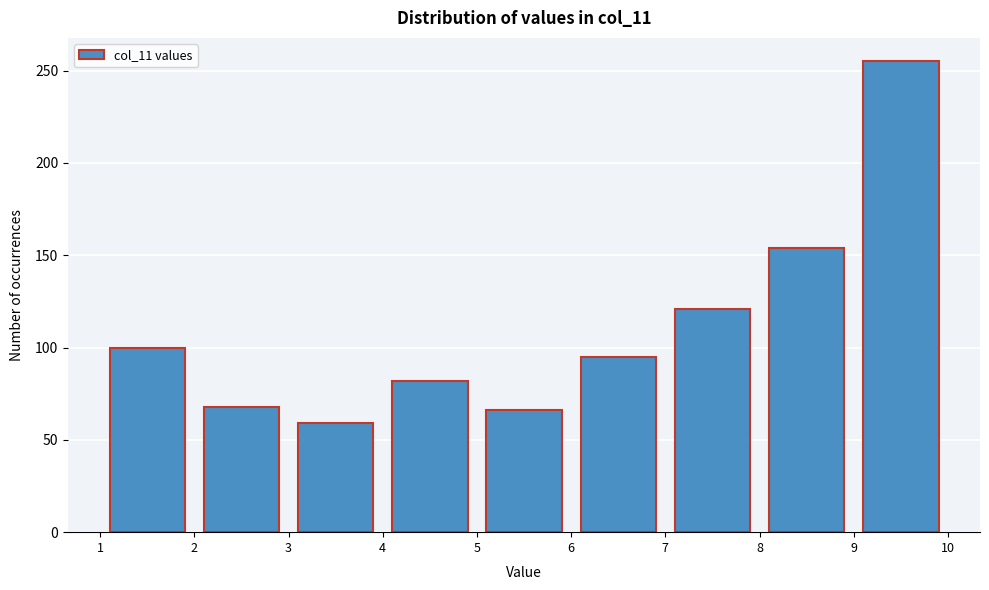

How tall is the bar that spans 9 to 10 on the x-axis? The values are not printed on the chart, so give them approximately, as read against the axis.

255